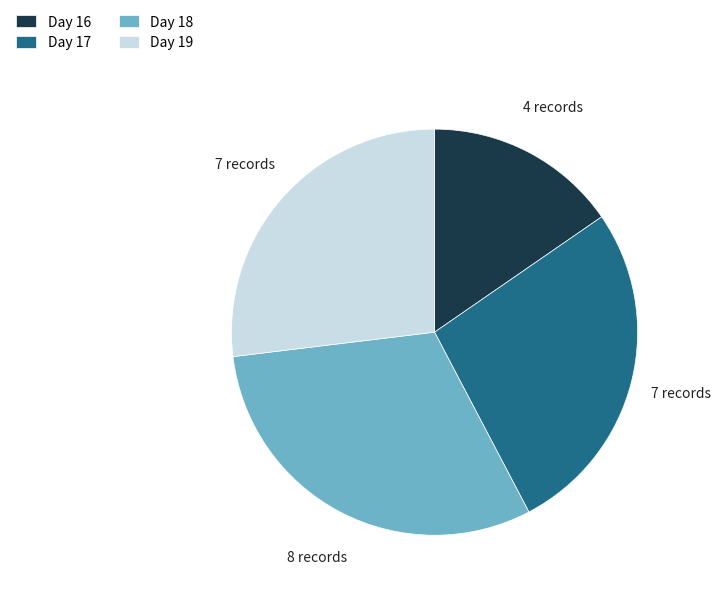

Combined, do Day 19 and Day 17 account for over 50%?

Yes